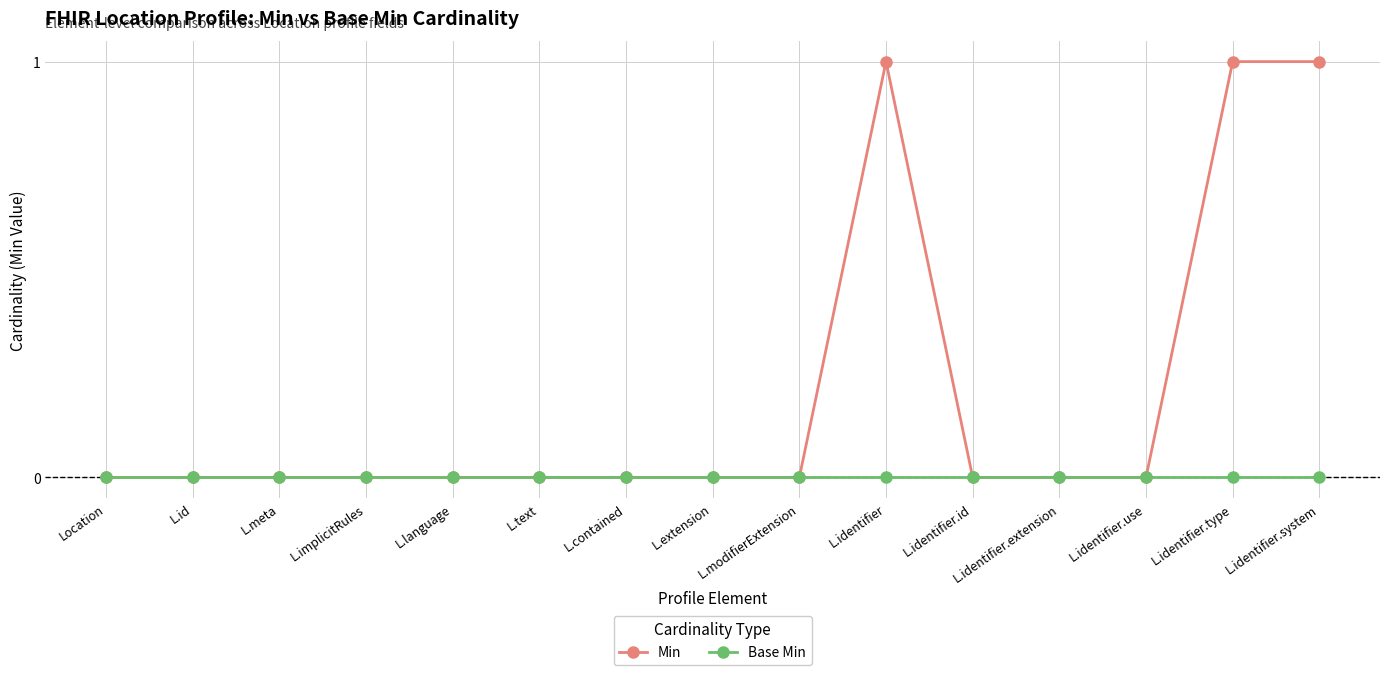

Is the value of Base Min at L.id greater than the value of Min at L.identifier.type?

No